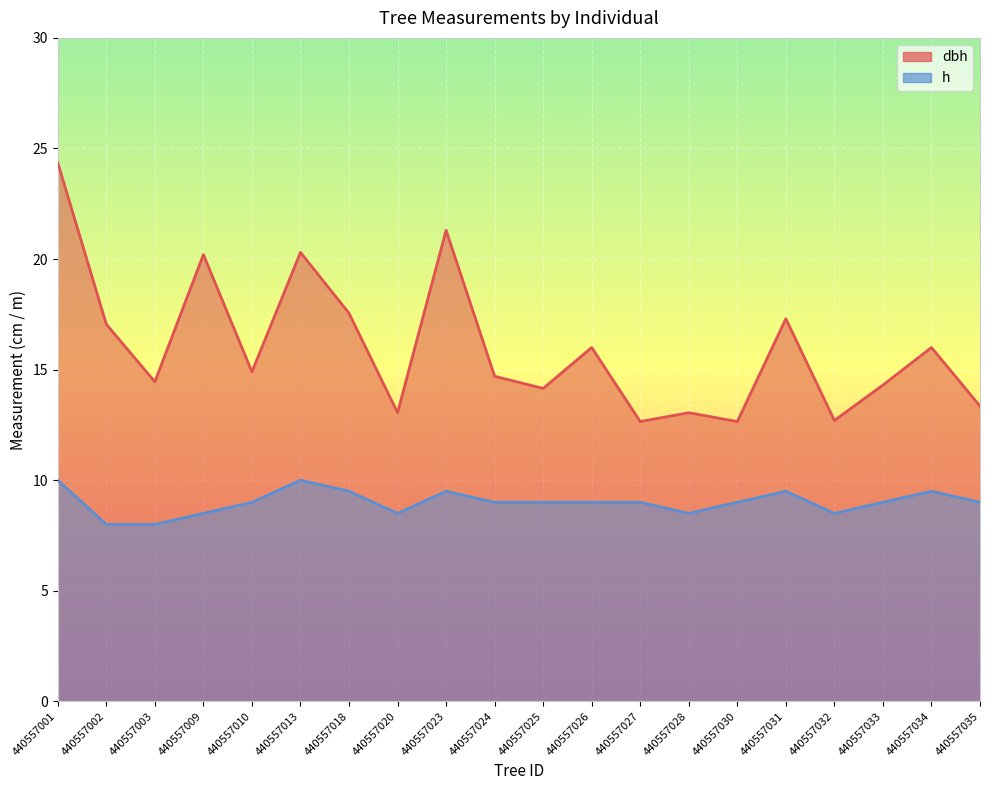

Rank the categories by h value from lowest to highest.

440557002, 440557003, 440557009, 440557020, 440557028, 440557032, 440557010, 440557024, 440557025, 440557026, 440557027, 440557030, 440557033, 440557035, 440557018, 440557023, 440557031, 440557034, 440557001, 440557013